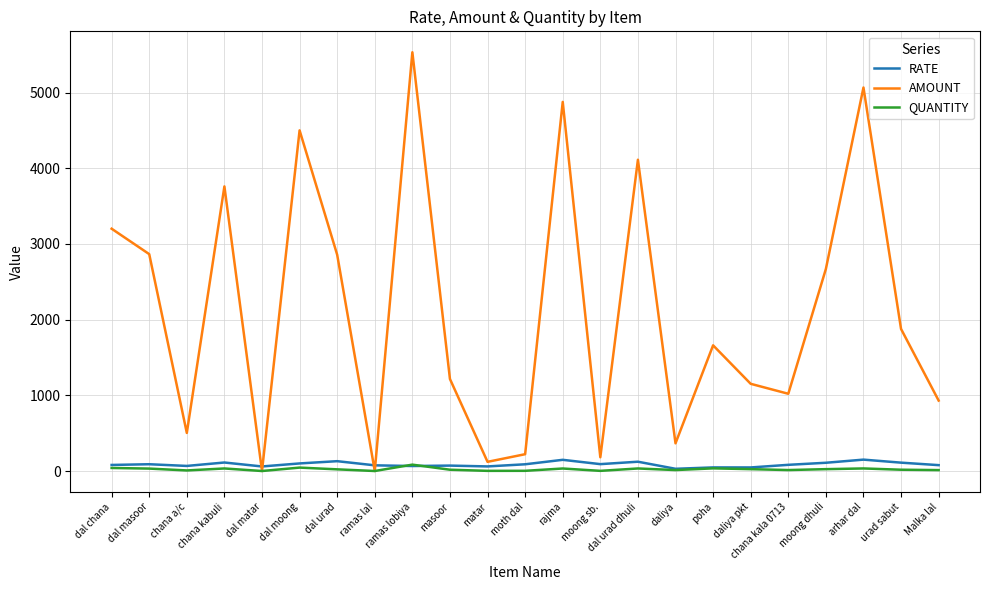

The AMOUNT series shows 1809.1 at dal masoor. True or false?

False